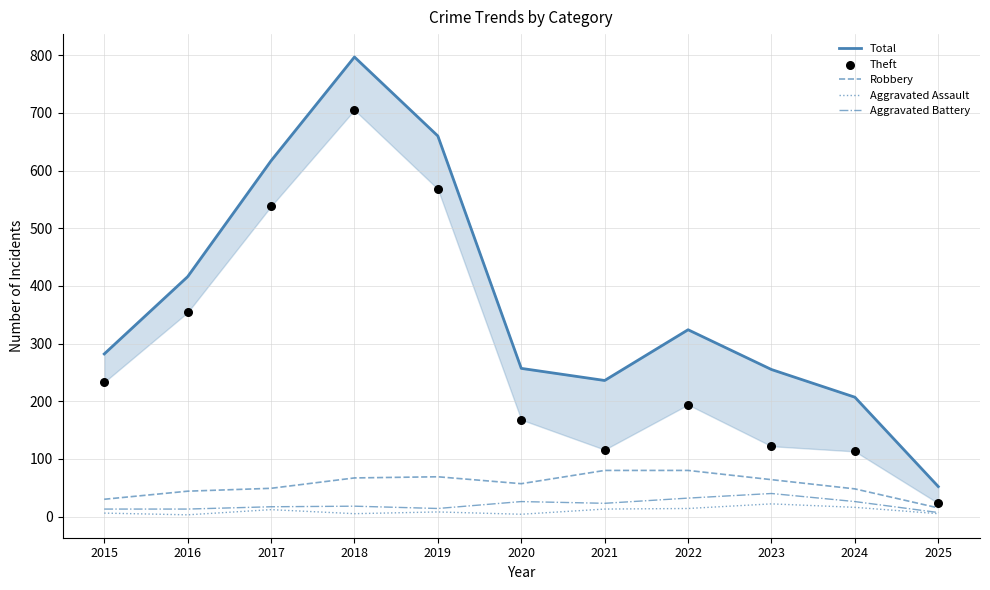

Which series has the largest total across all categories?

Total